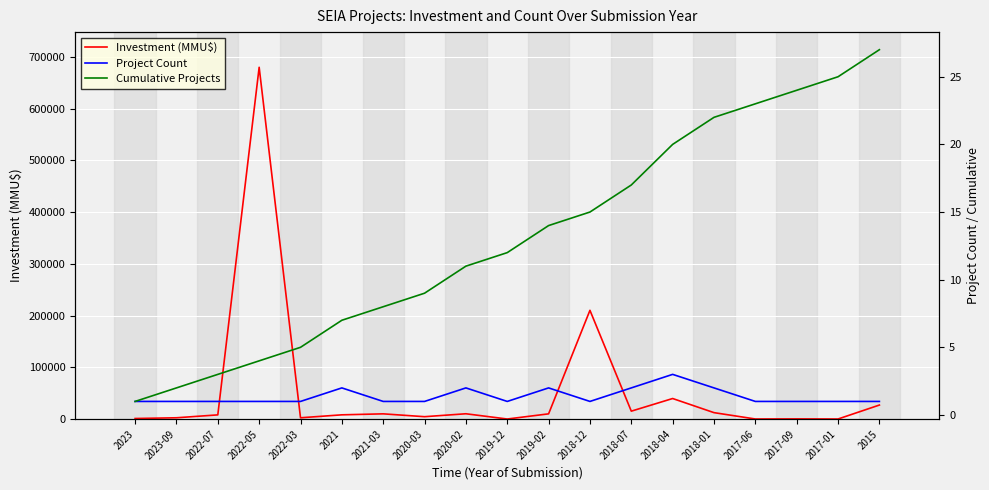

What is the sum of all Cumulative Projects values?

249